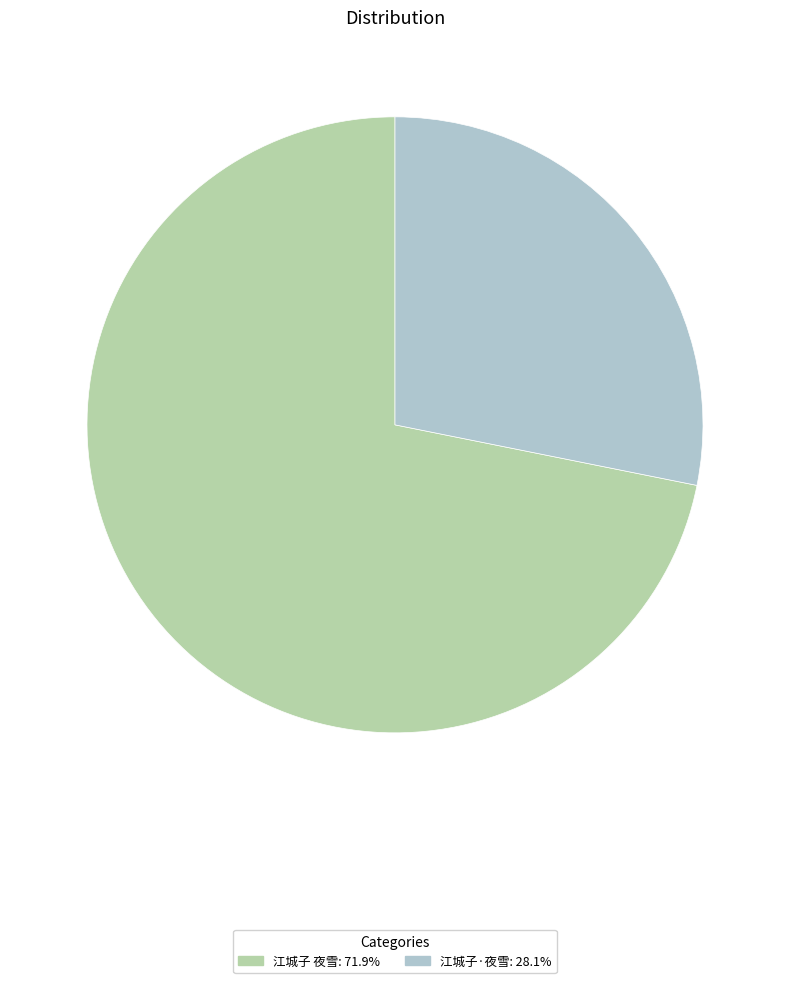

How many segments does this pie chart have?

2